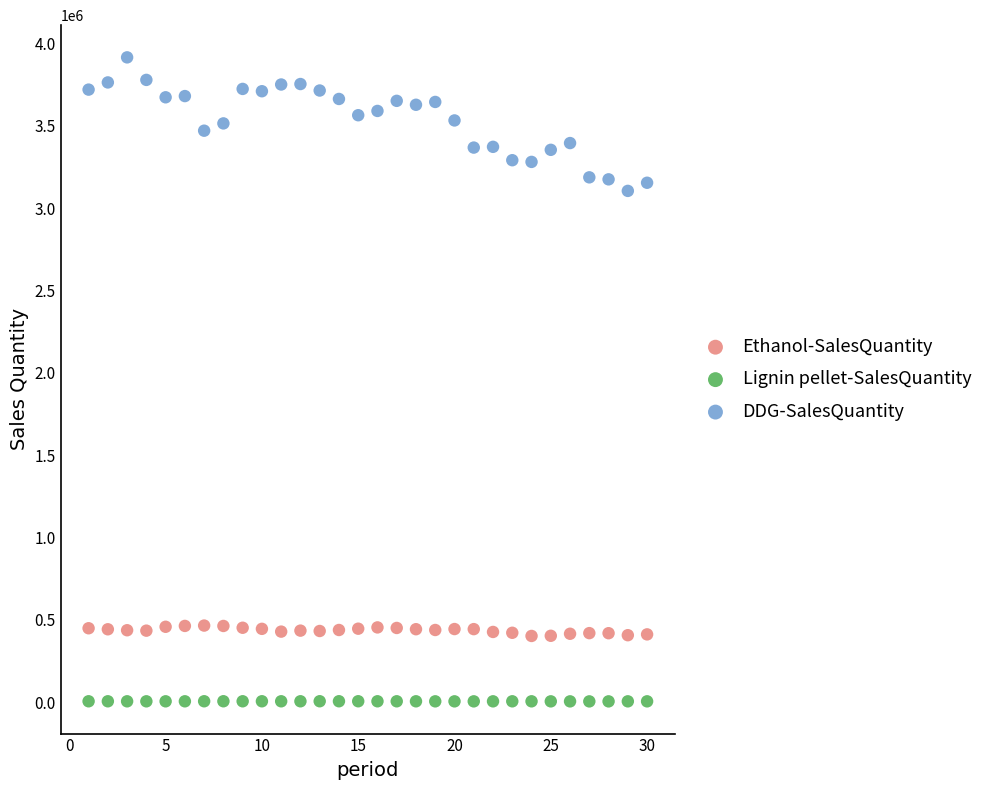

Across all series, what Y value is closest to 1960729?

3105626.7